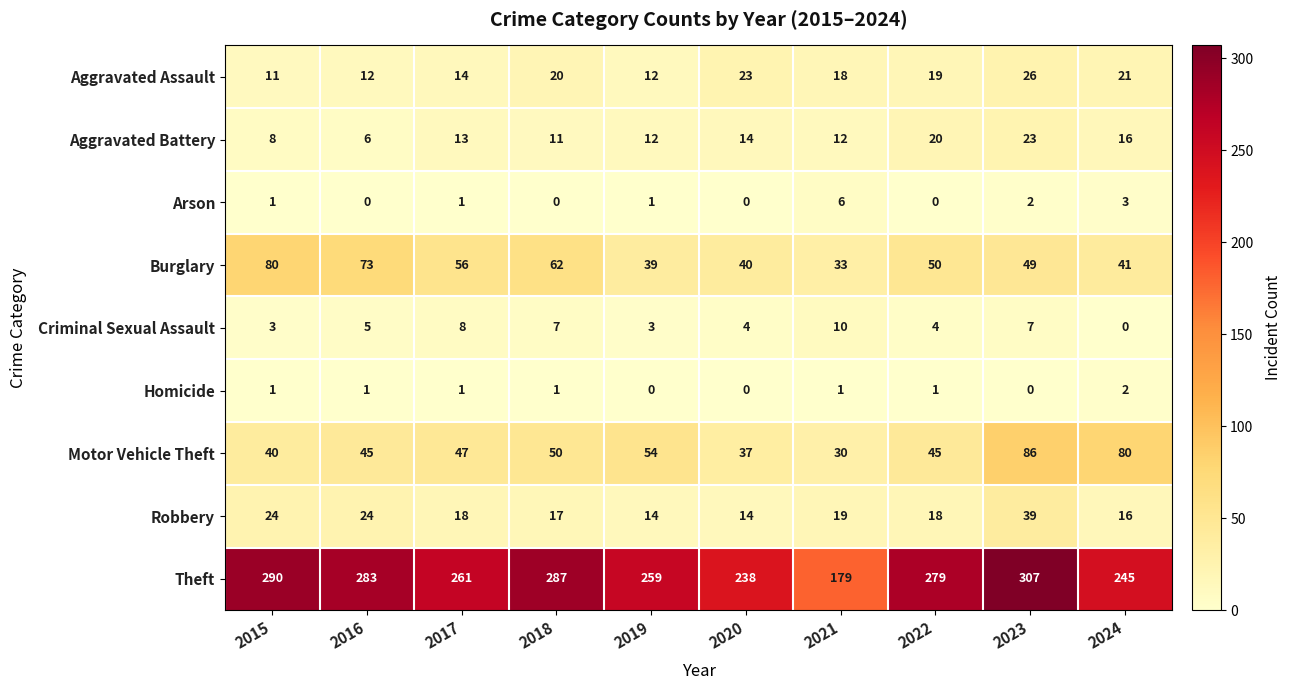

At which label does Burglary reach its peak?

2015